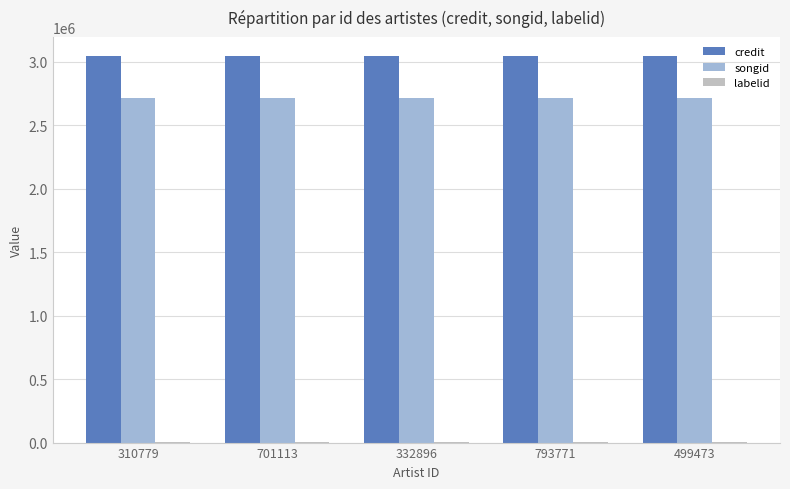

Is the value of credit at 499473 greater than the value of songid at 701113?

Yes